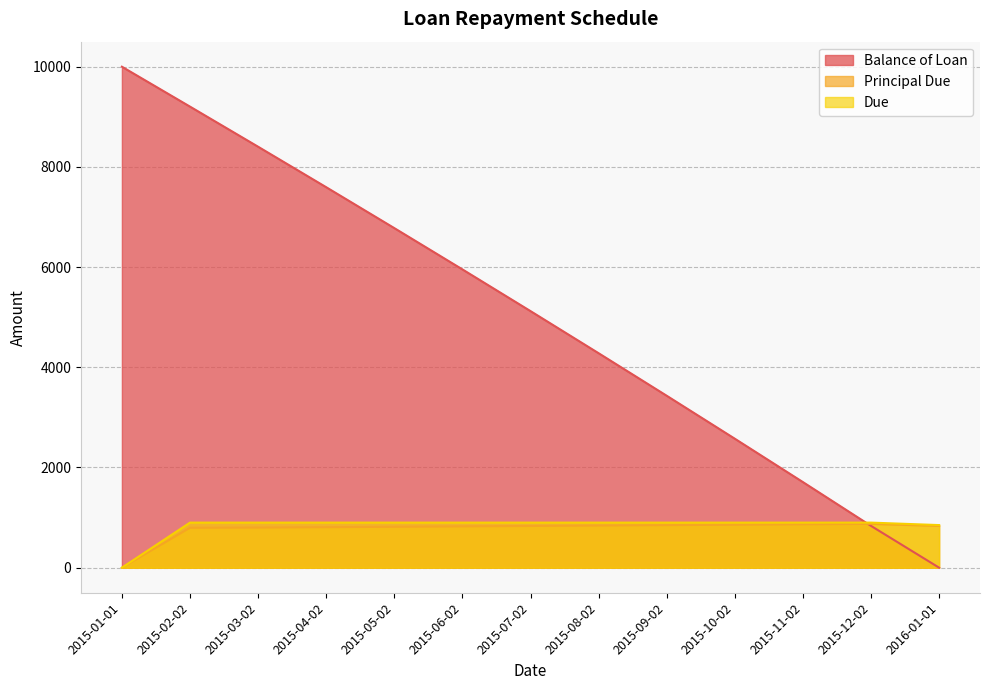

True or false: Balance of Loan has more than 0 points higher than both neighbors.

False